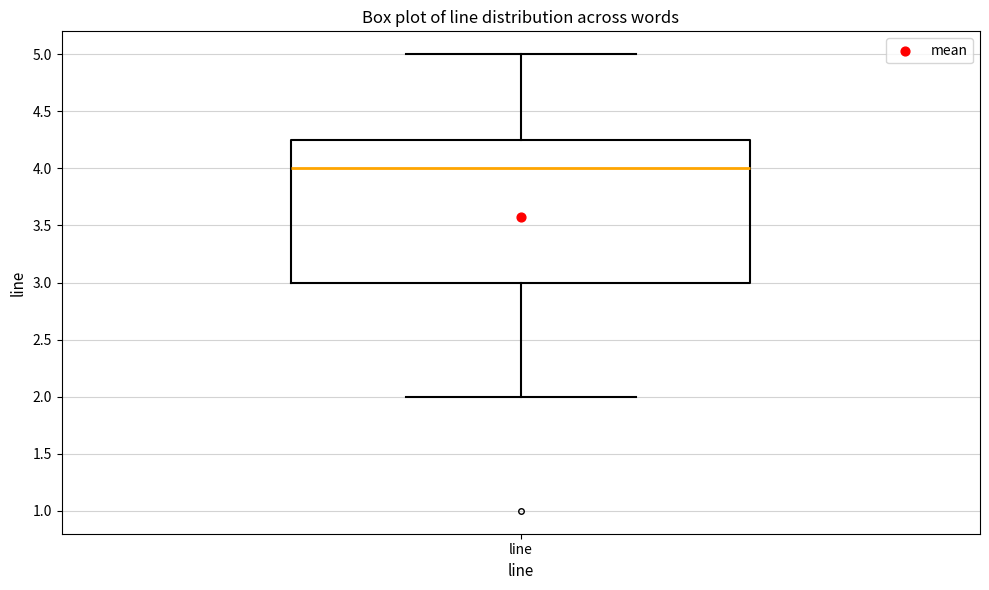

Read this box plot against the y-axis: the position of the median line, the range covered by the box, and the ends of both whiskers. The values are not printed on the chart, so give them approximately, as read against the axis.

median 4.00, box 3.00 to 4.25, whiskers 2.00 to 5.00